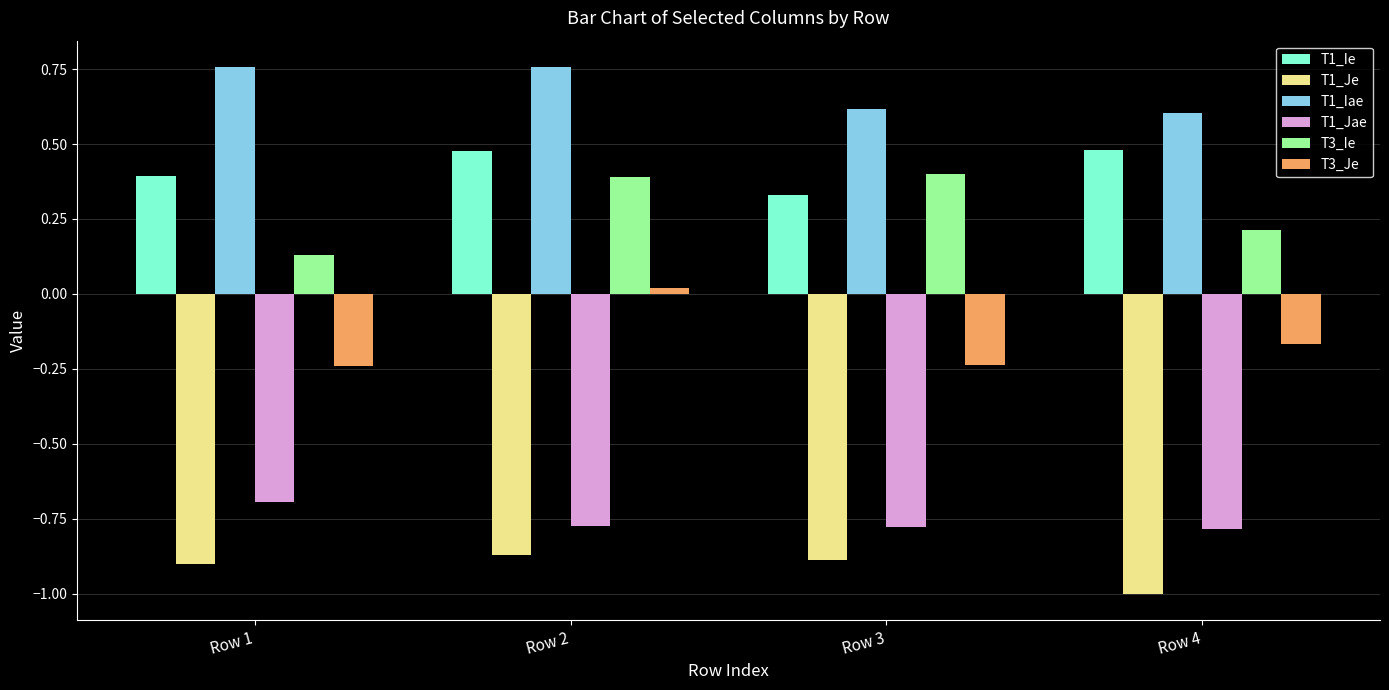

Where is T1_Jae nearest to the value 0?

Row 1